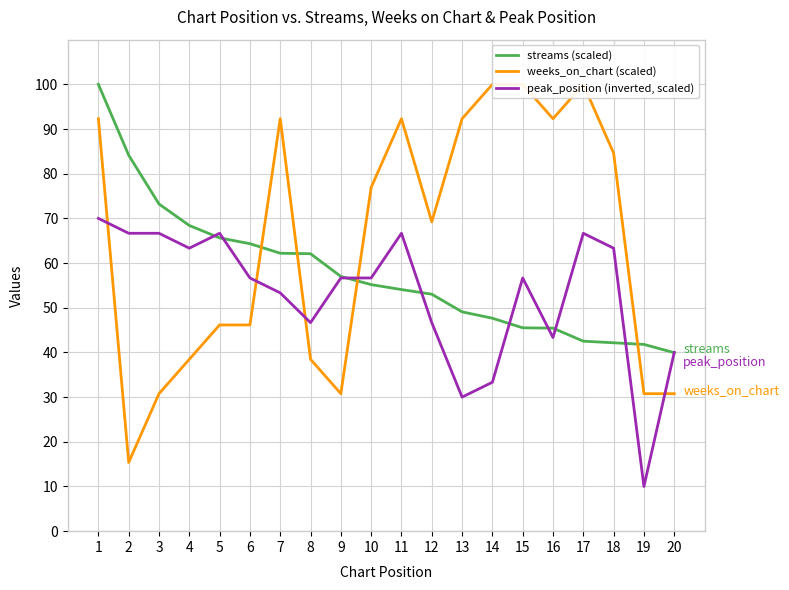

What is the average value of the peak_position (inverted, scaled) series?

53.0